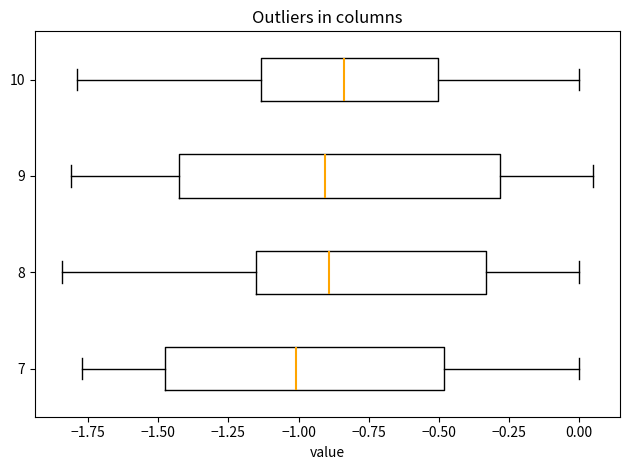

Which box has the furthest to the right median line?

10